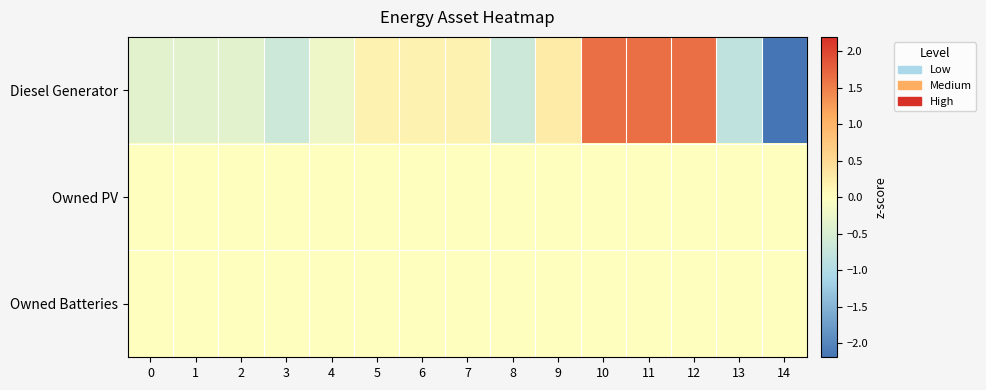

Which series has the largest range (max minus min)?

Diesel Generator